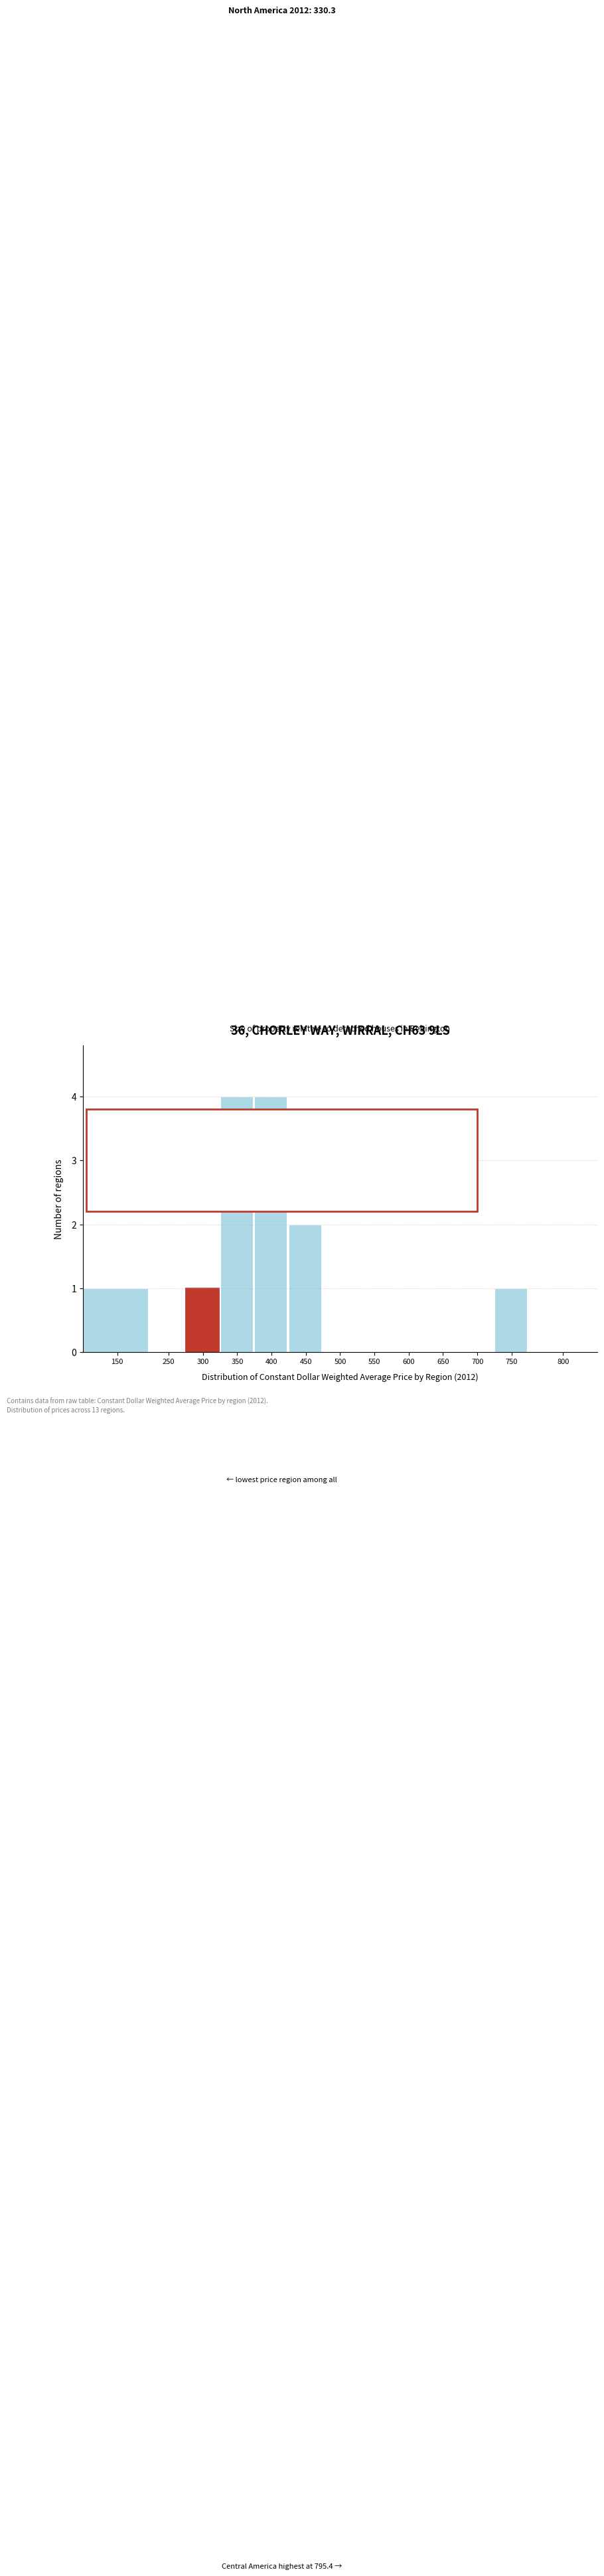

Reading left to right, list all the values displayed in this chart.

150=1	250=0	300=1	350=4	400=4	450=2	500=0	550=0	600=0	650=0	700=0	750=1	800=0